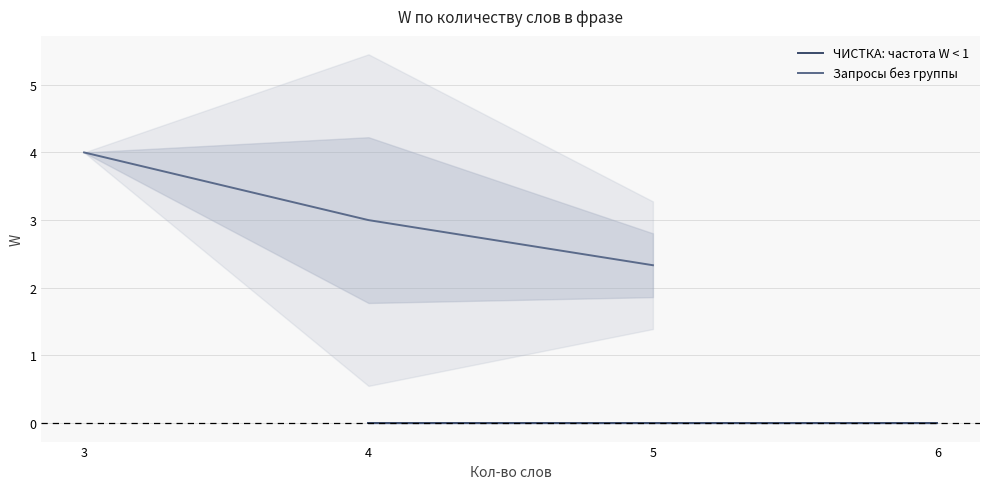

What is the value of the Запросы без группы point at the 3rd from the left?

2.3